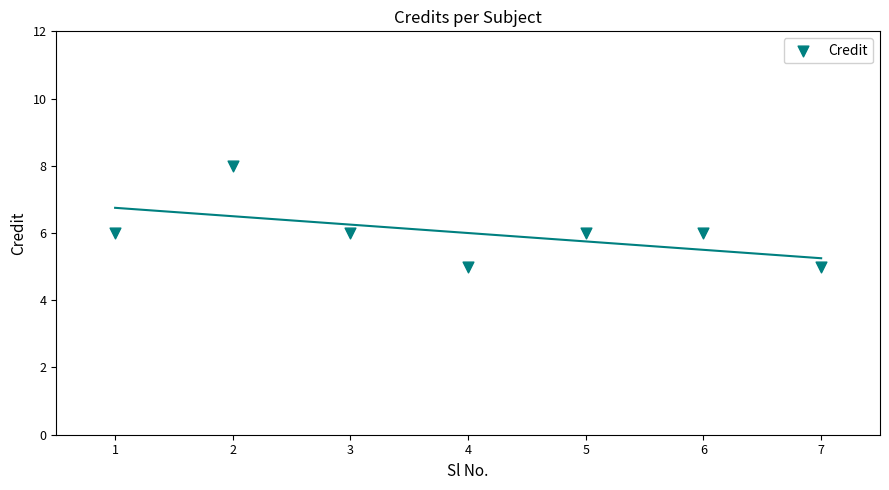

What is the range of X values (max minus min)?

6